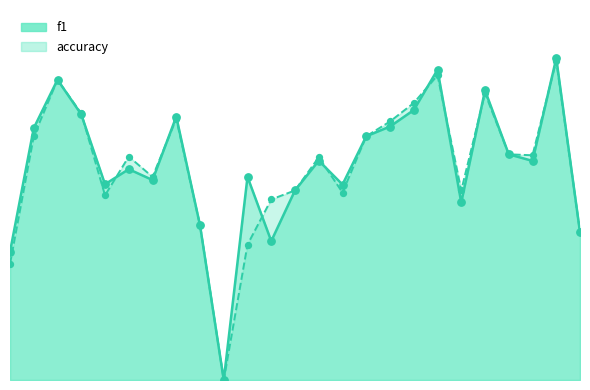

Which series has the largest total across all categories?

f1_line